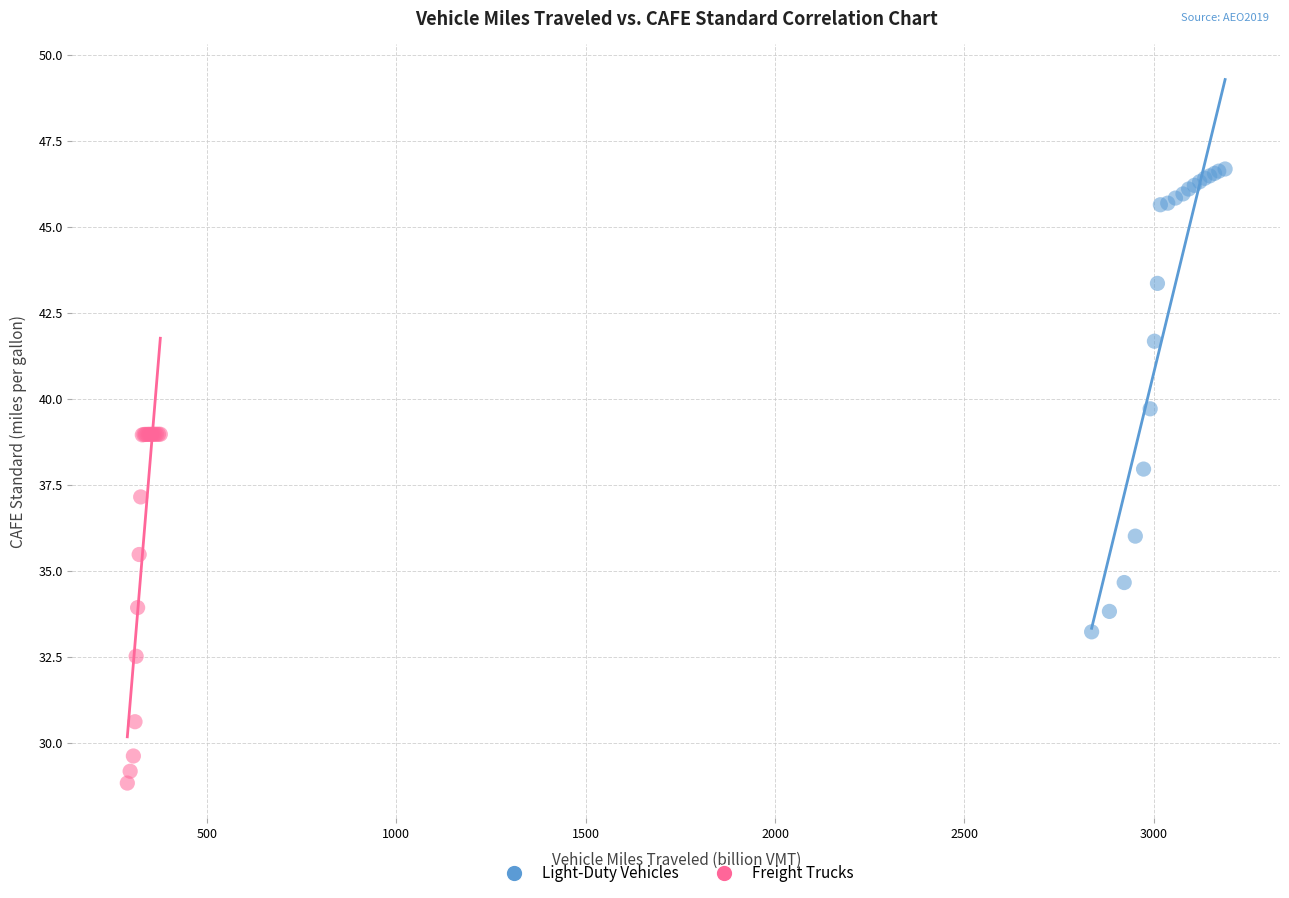

Which series has the largest Y range (max minus min)?

Light-Duty Vehicles